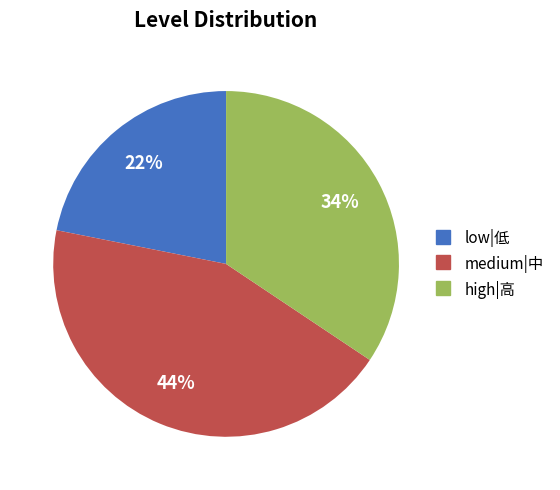

Is there any slice that represents more than half of the pie?

No